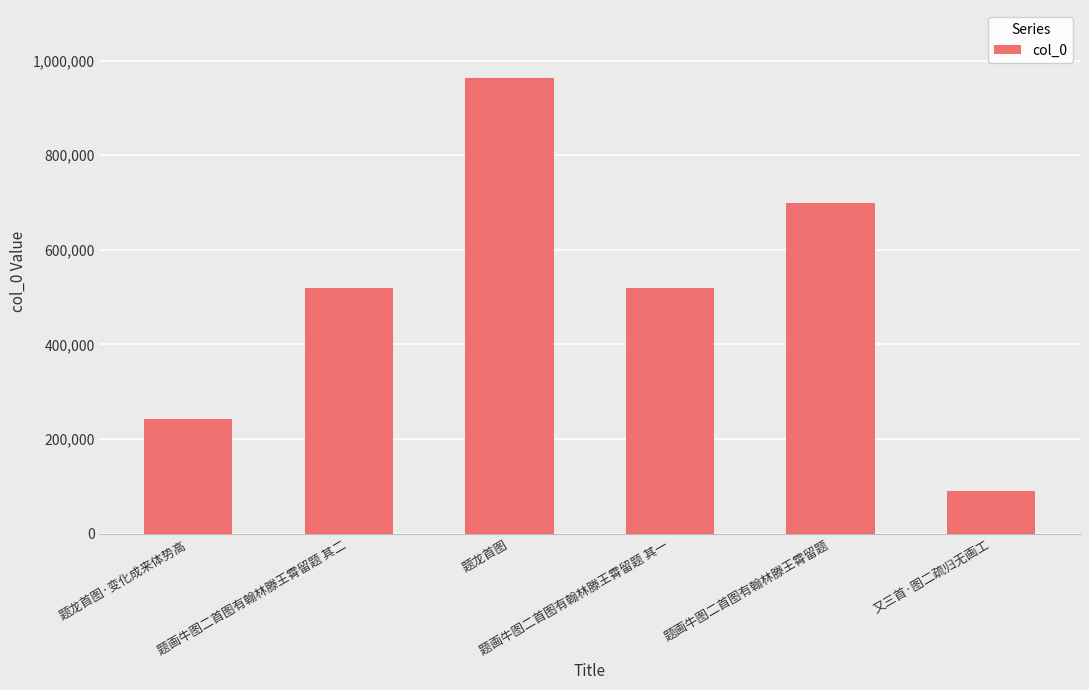

True or false: the data shows 405267 at 题龙首图·变化成来体势高.

False